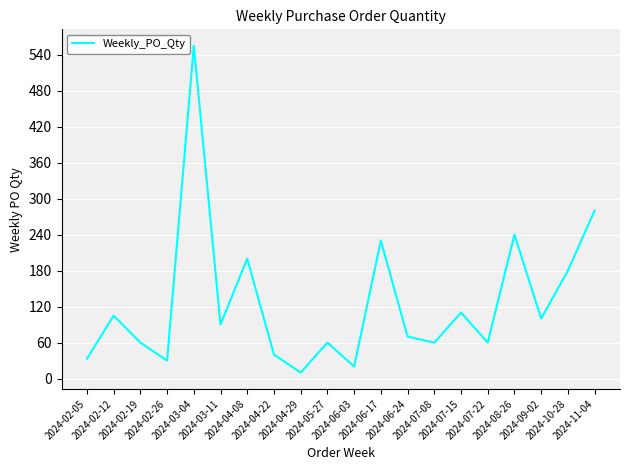

Reading left to right, transcribe all the data shown in this chart.

2024-02-05=33	2024-02-12=105	2024-02-19=60	2024-02-26=30	2024-03-04=555	2024-03-11=90	2024-04-08=200	2024-04-22=40	2024-04-29=10	2024-05-27=60	2024-06-03=20	2024-06-17=230	2024-06-24=70	2024-07-08=60	2024-07-15=110	2024-07-22=60	2024-08-26=240	2024-09-02=100	2024-10-28=180	2024-11-04=280